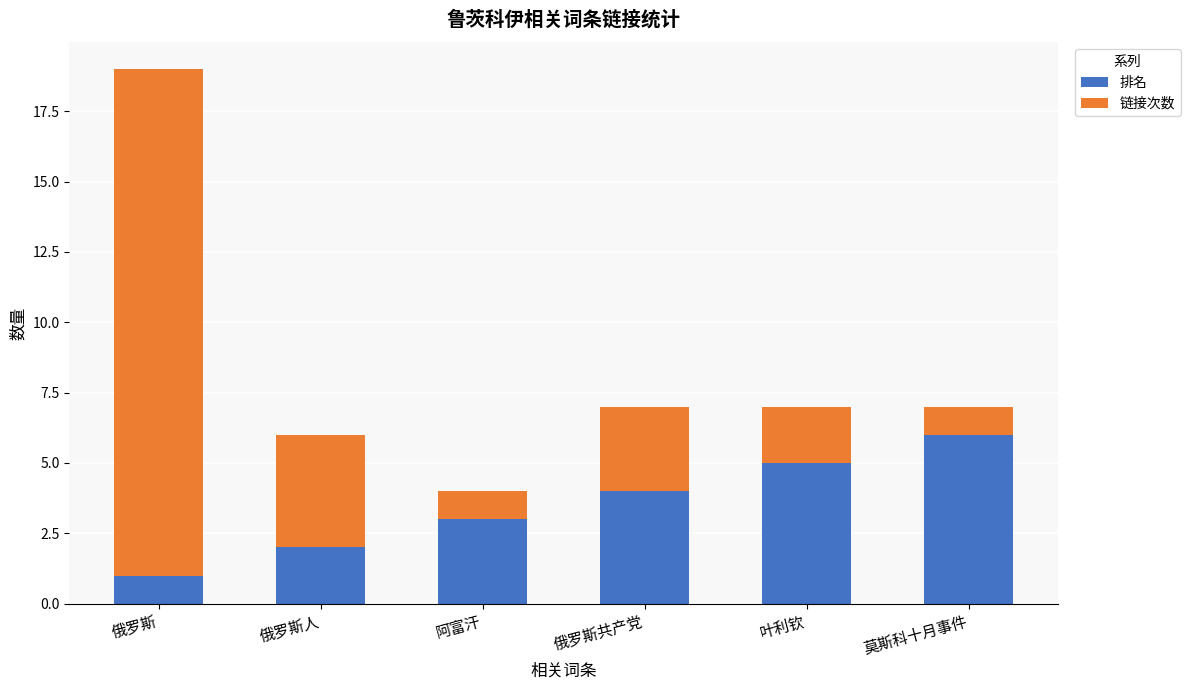

How many values in the 排名 series are below 4?

3